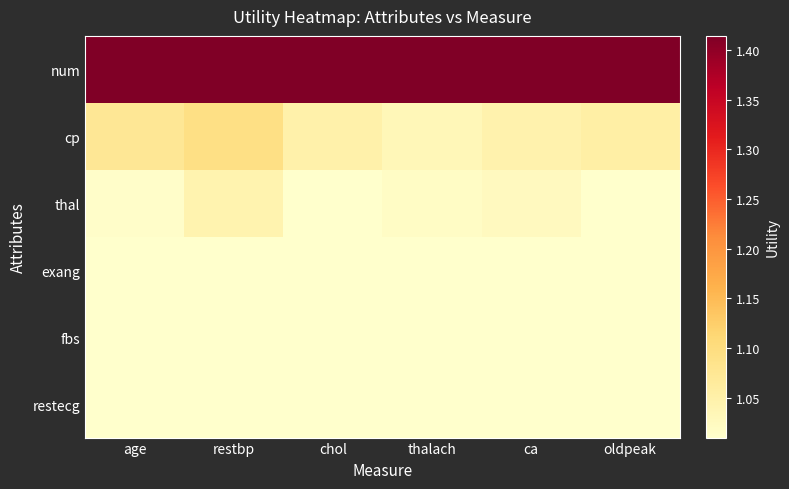

What is the greatest value displayed?

1.4